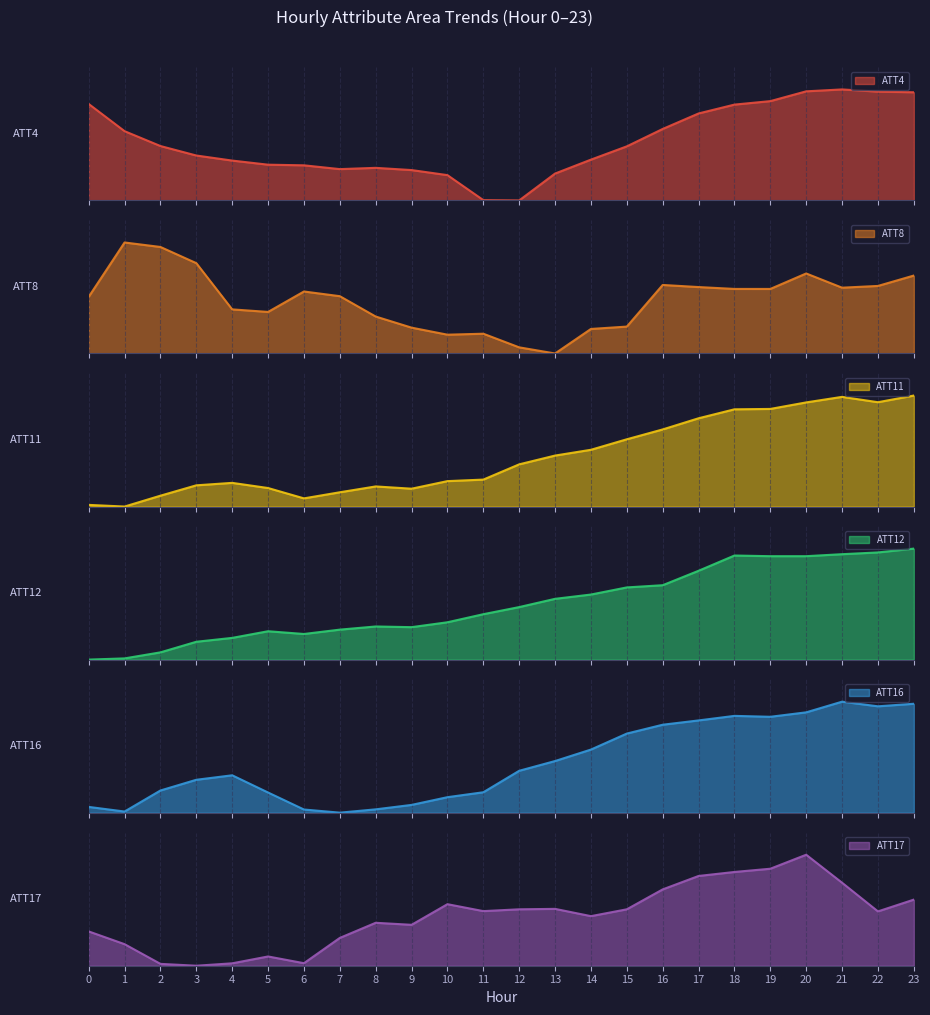

At how many categories does at least one series exceed 0?

24